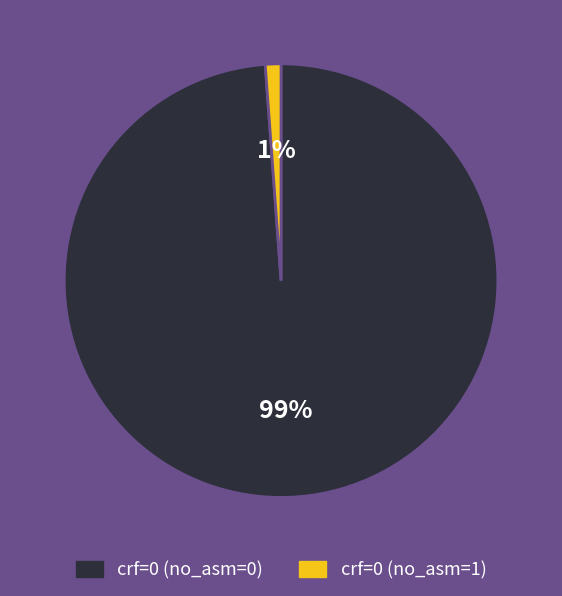

To the nearest percent, what portion does crf=0 (no_asm=0) represent?

99%